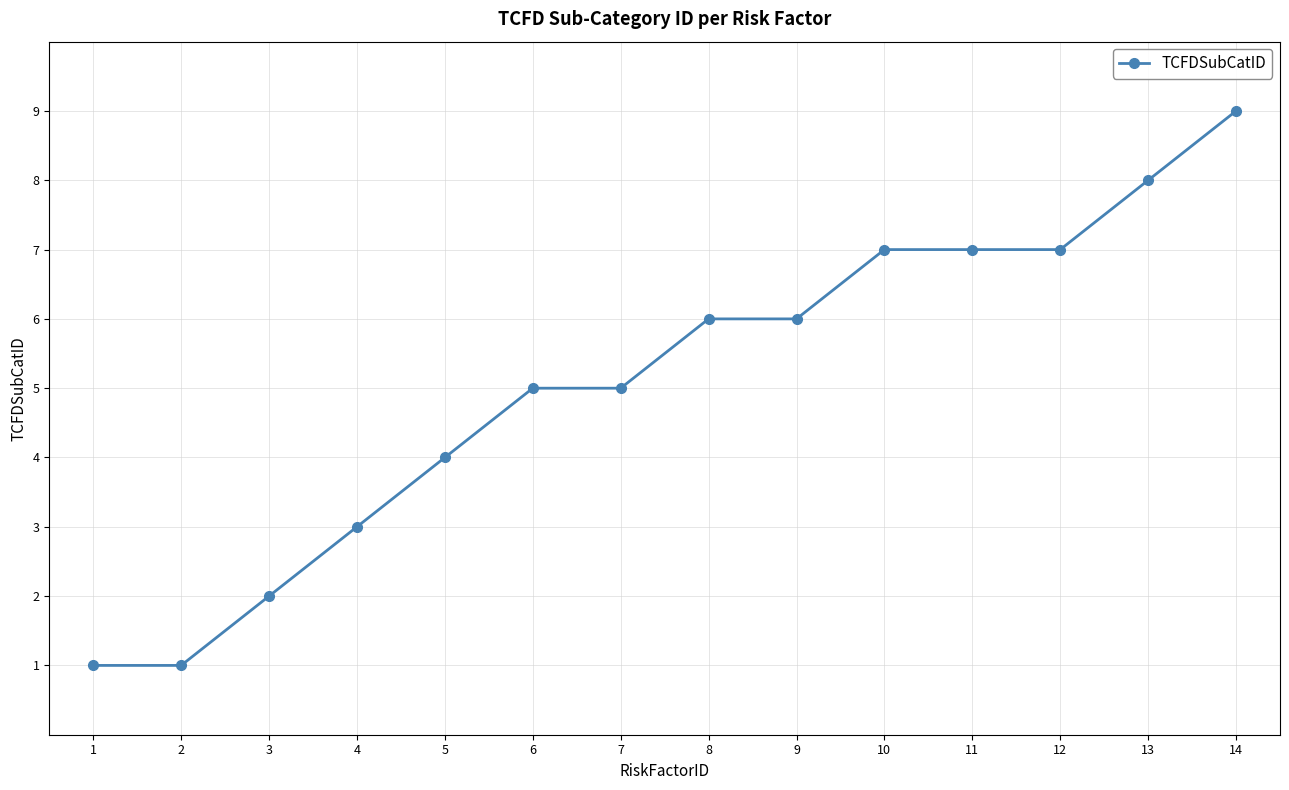

What is the sum of all values?

71